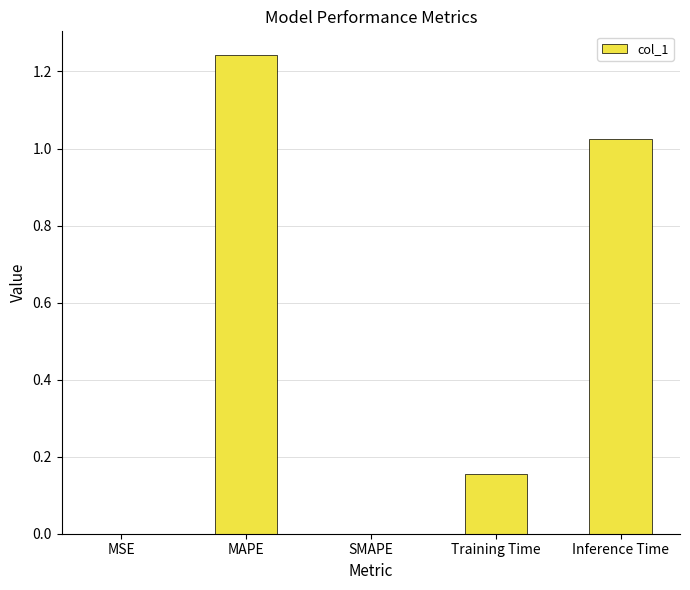

The value at Inference Time is 1.8. True or false?

False